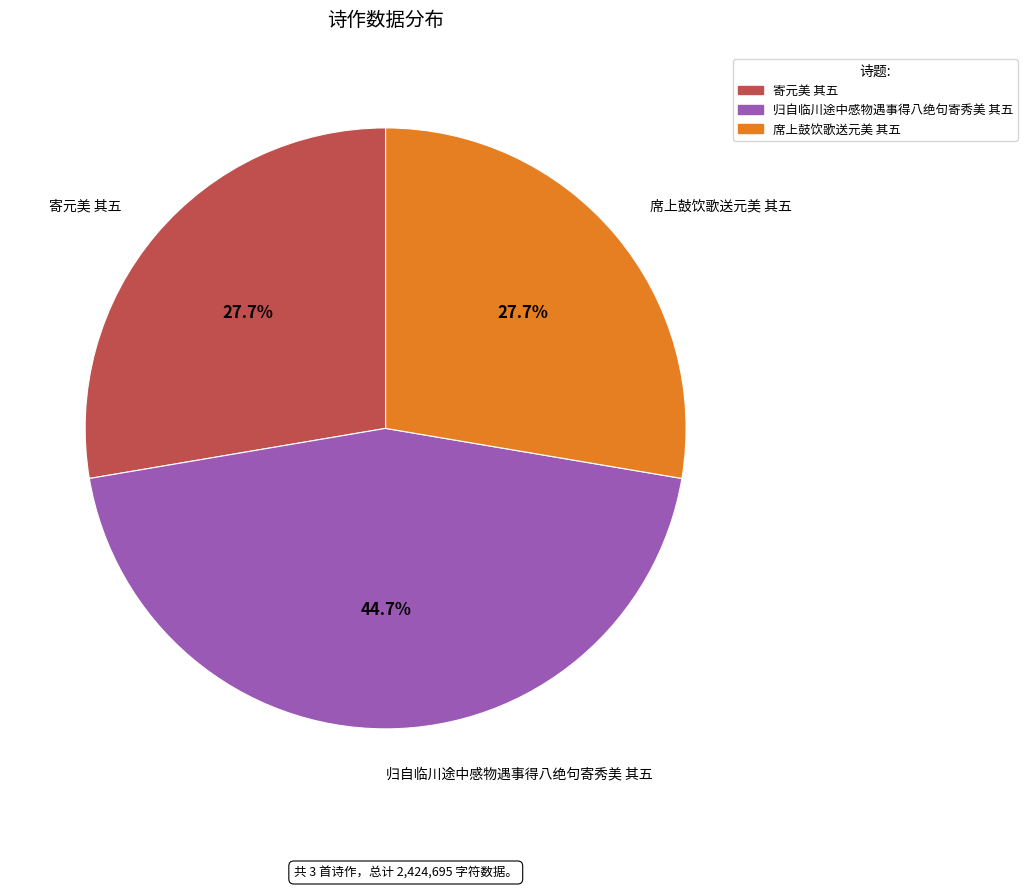

Between 归自临川途中感物遇事得八绝句寄秀美 其五 and 席上鼓饮歌送元美 其五, which is larger?

归自临川途中感物遇事得八绝句寄秀美 其五